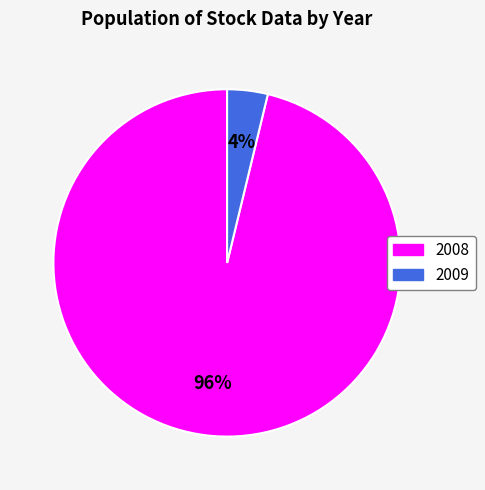

Combined, do 2008 and 2009 account for over 50%?

Yes